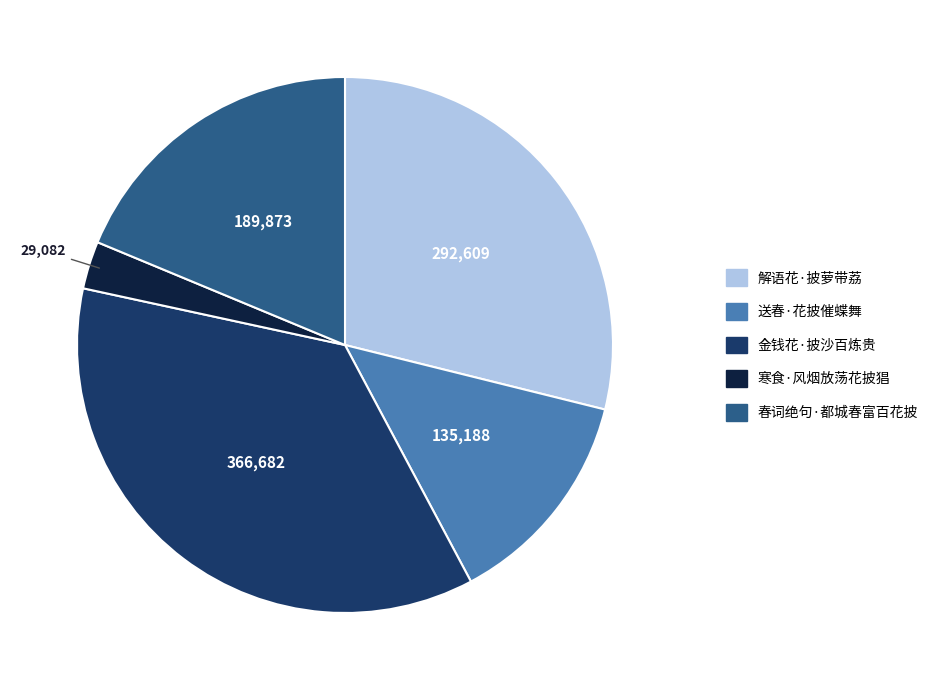

How many segments does this pie chart have?

5